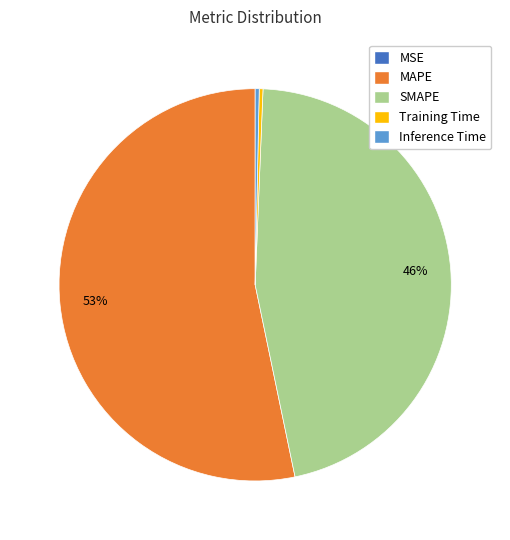

To the nearest percent, what portion does SMAPE represent?

46%